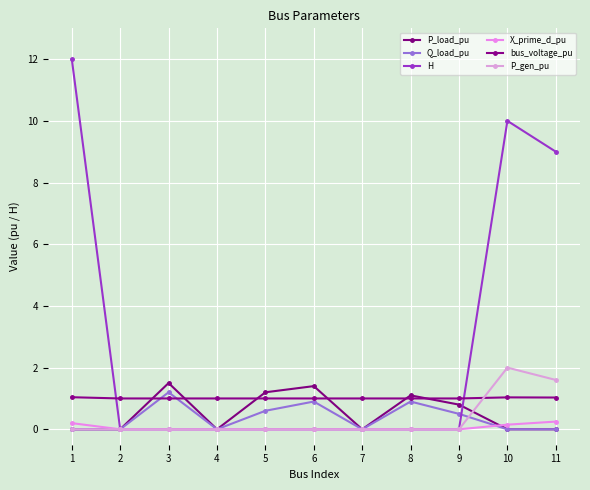

The value of P_gen_pu at 10 is 2.0. True or false?

True